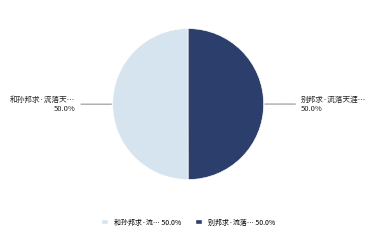

Count the number of slices in the pie.

2